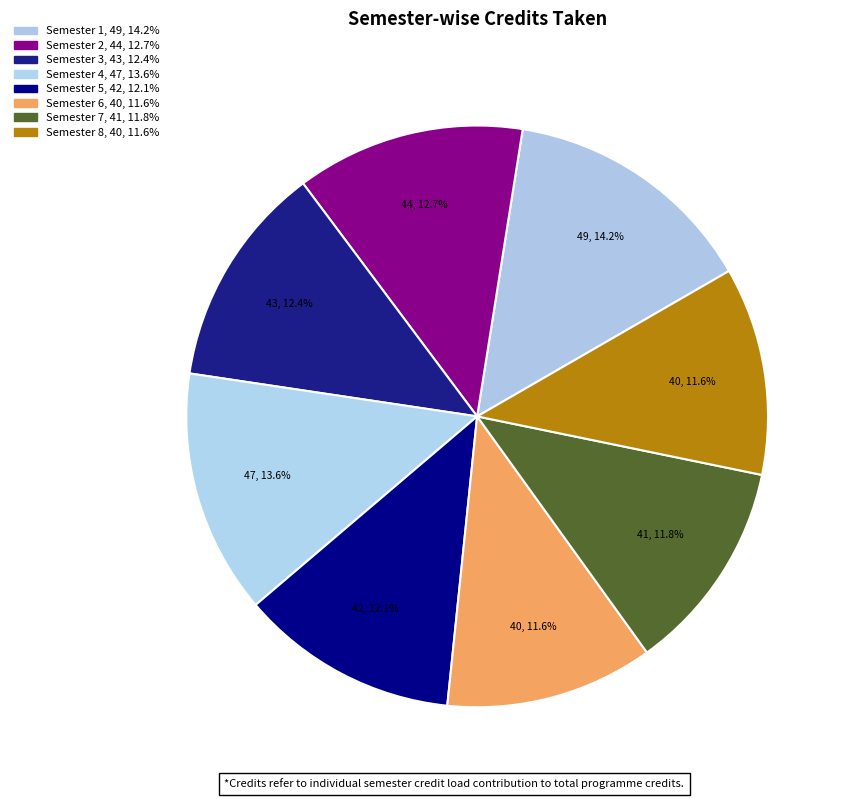

Which has a higher value, Semester 7 or Semester 8?

Semester 7